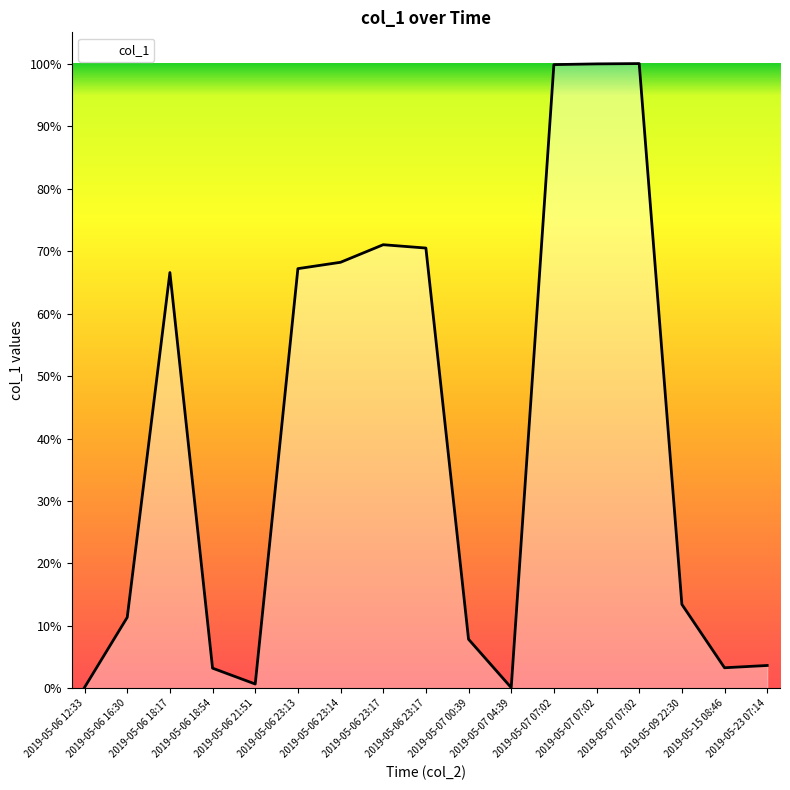

Is it true that the value at 2019-05-06 12:33 is 19.4?

False